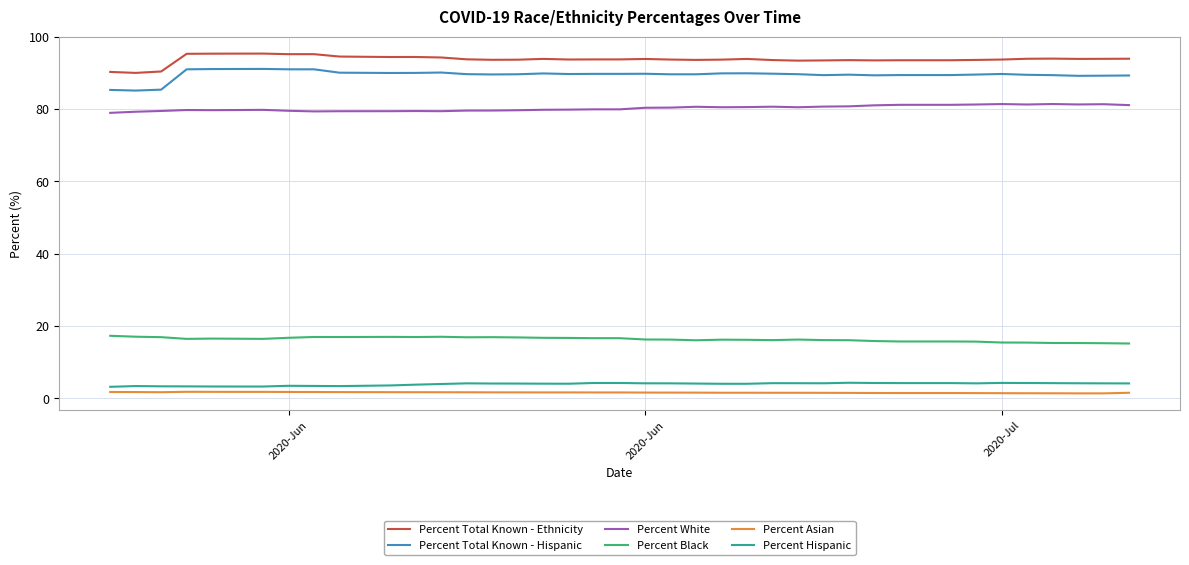

True or false: Percent Hispanic and Percent White cross at least once.

False